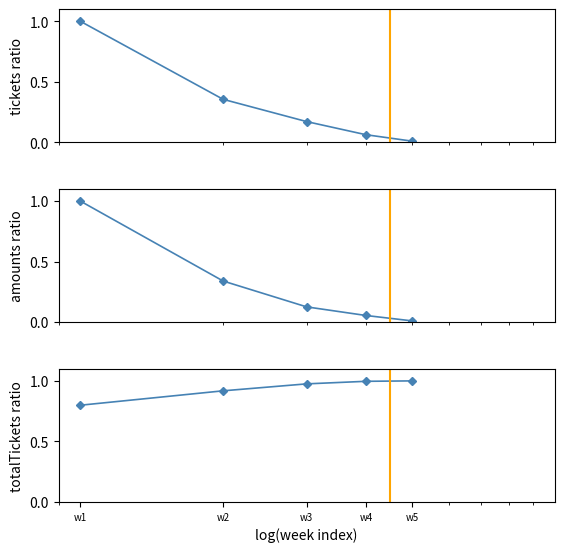

Rank the series by their maximum value, from highest to lowest.

tickets ratio, amounts ratio, totalTickets ratio